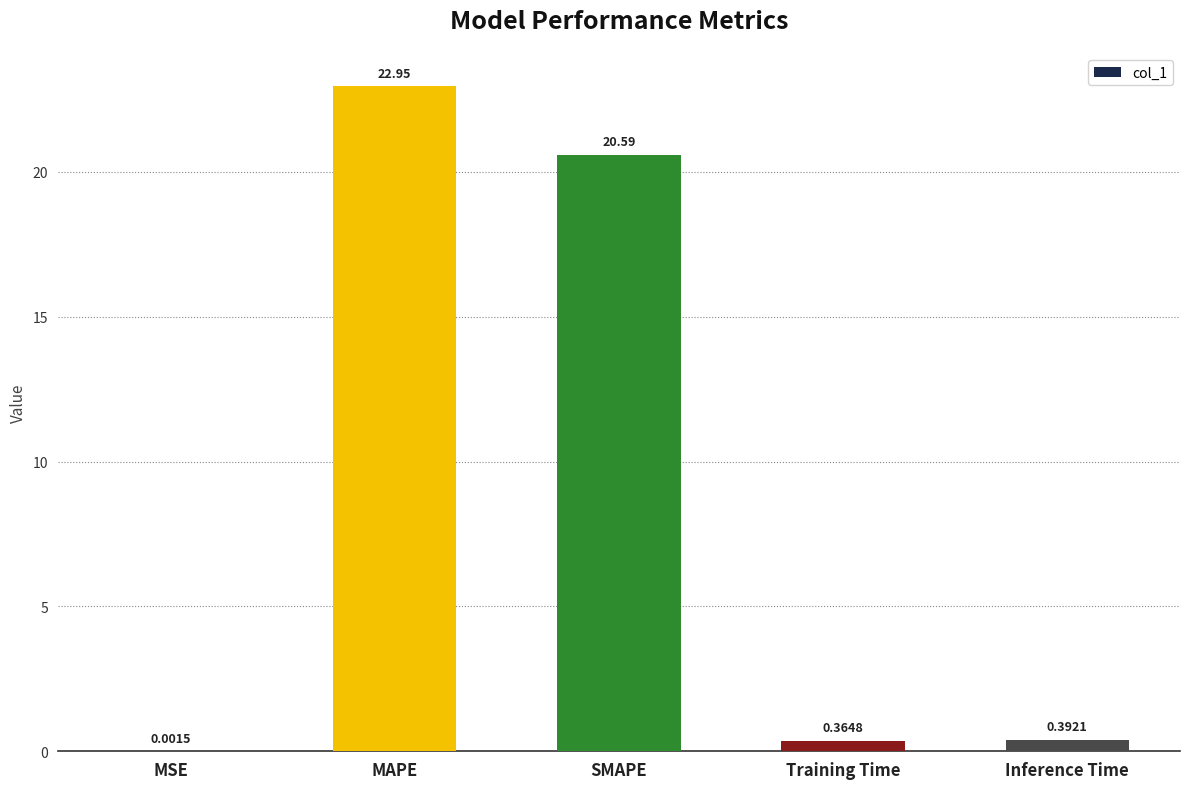

What is the change in value from MAPE to Inference Time?

-22.6